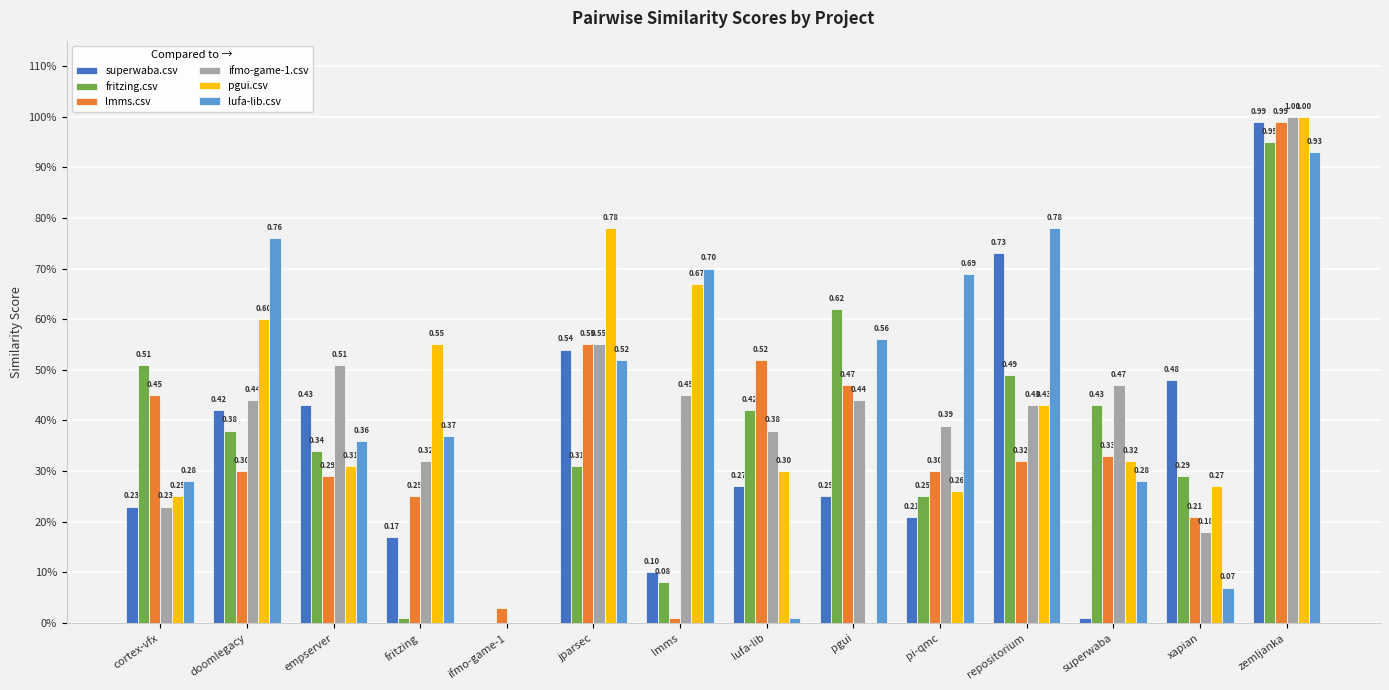

Reading left to right, transcribe all the data shown in this chart.

superwaba.csv: 0.2	0.4	0.4	0.2	0.0	0.5	0.1	0.3	0.2	0.2	0.7	0.0	0.5	1.0
fritzing.csv: 0.5	0.4	0.3	0.0	0.0	0.3	0.1	0.4	0.6	0.2	0.5	0.4	0.3	0.9
lmms.csv: 0.5	0.3	0.3	0.2	0.0	0.6	0.0	0.5	0.5	0.3	0.3	0.3	0.2	1.0
ifmo-game-1.csv: 0.2	0.4	0.5	0.3	0.0	0.6	0.5	0.4	0.4	0.4	0.4	0.5	0.2	1.0
pgui.csv: 0.2	0.6	0.3	0.6	0.0	0.8	0.7	0.3	0.0	0.3	0.4	0.3	0.3	1.0
lufa-lib.csv: 0.3	0.8	0.4	0.4	0.0	0.5	0.7	0.0	0.6	0.7	0.8	0.3	0.1	0.9